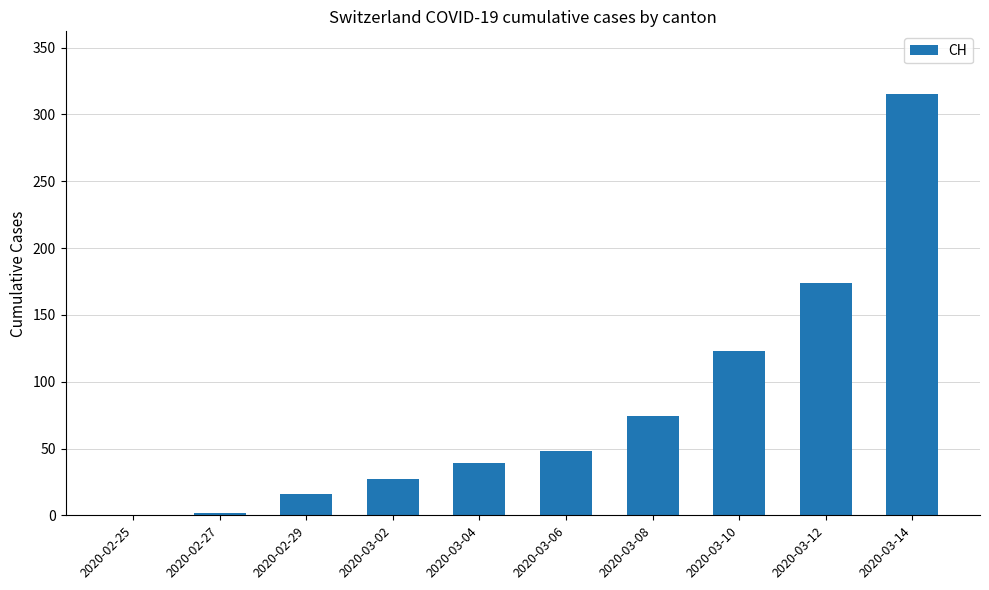

How many categories are shown in the chart?

10